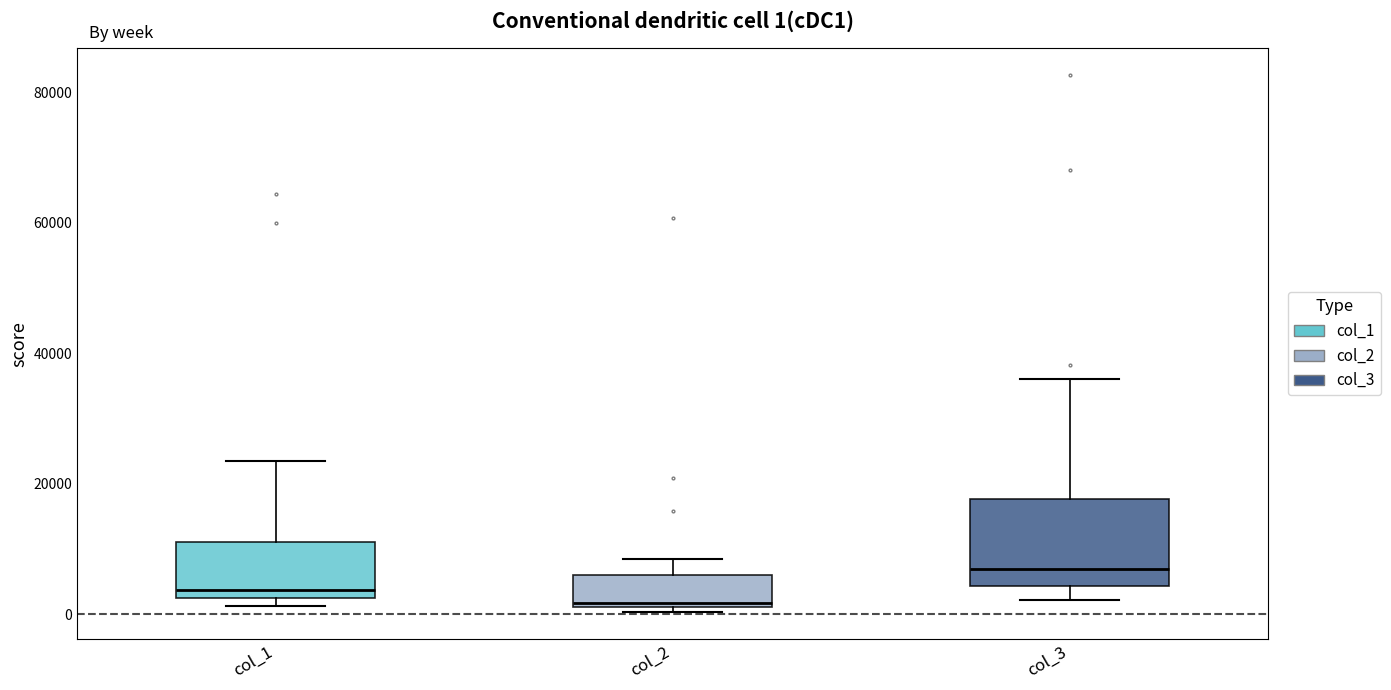

Comparing the boxes themselves (not the whiskers), which one is the tallest?

col_3